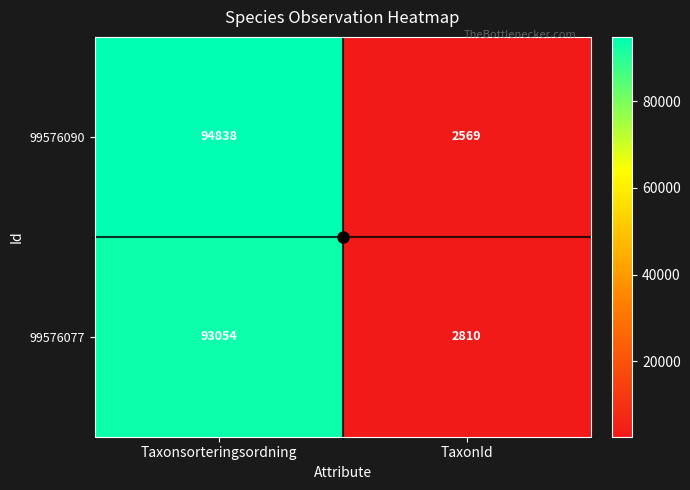

At which category does the chart reach its minimum across all series?

TaxonId